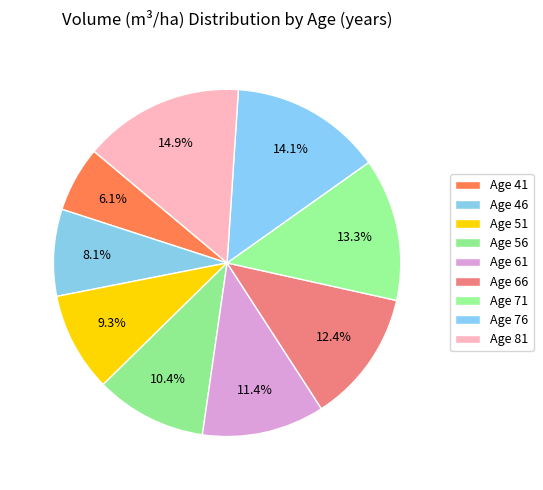

How many slices are in this pie chart?

9